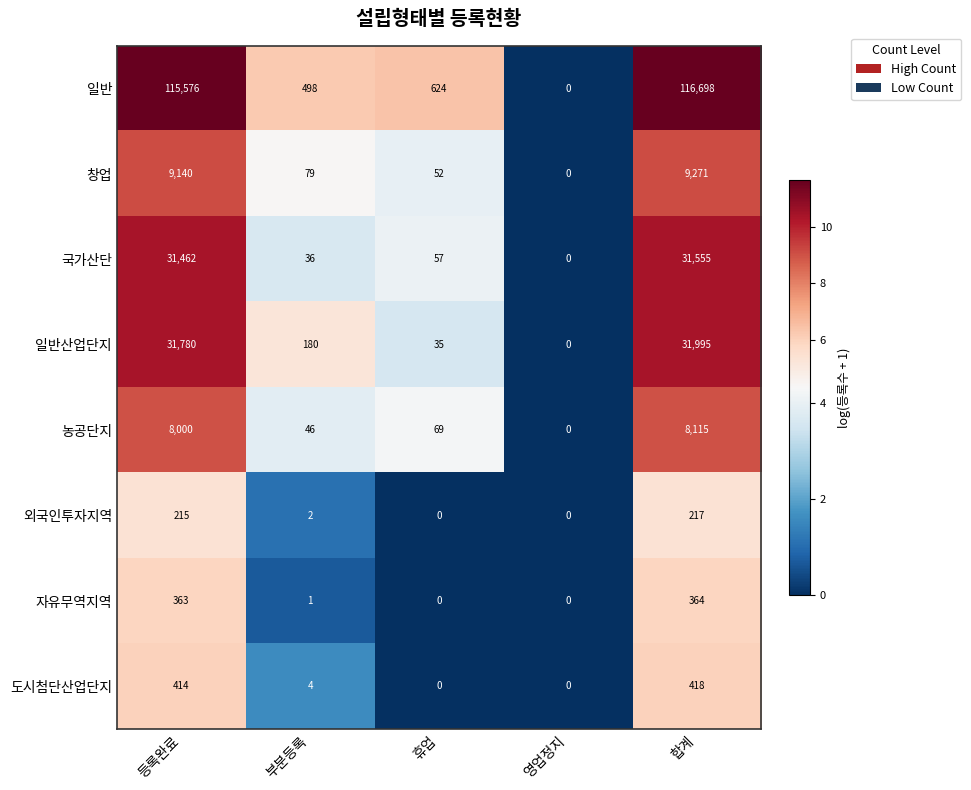

Which category has the highest value across all series?

합계